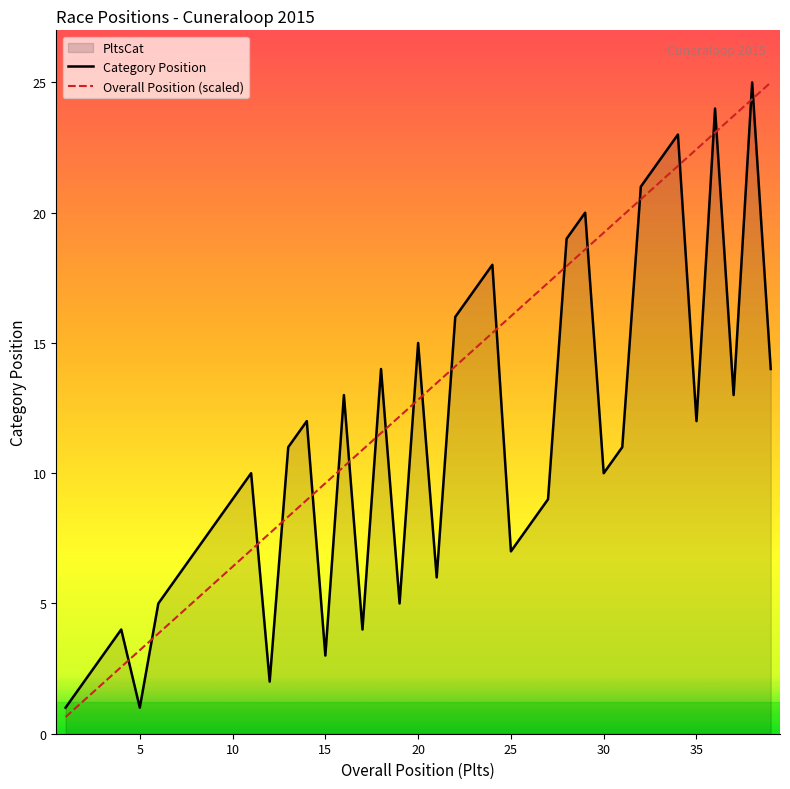

True or false: Overall Position (scaled) and Category Position cross at least once.

True